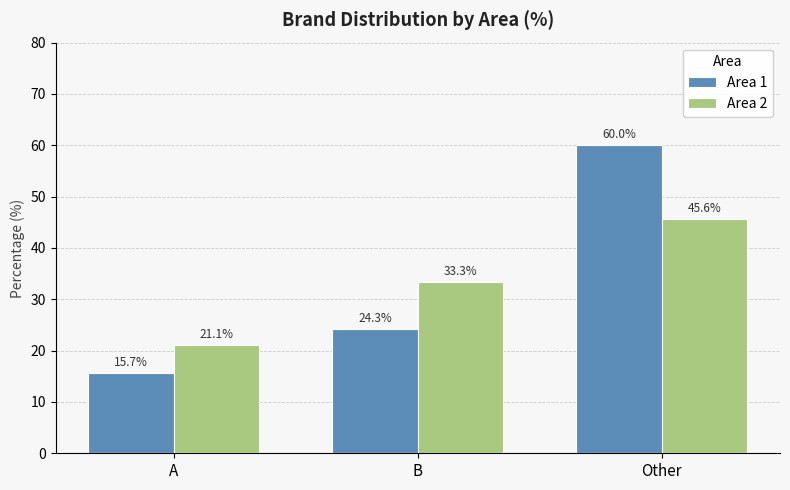

Rank the series at A from lowest to highest value.

Area 1, Area 2